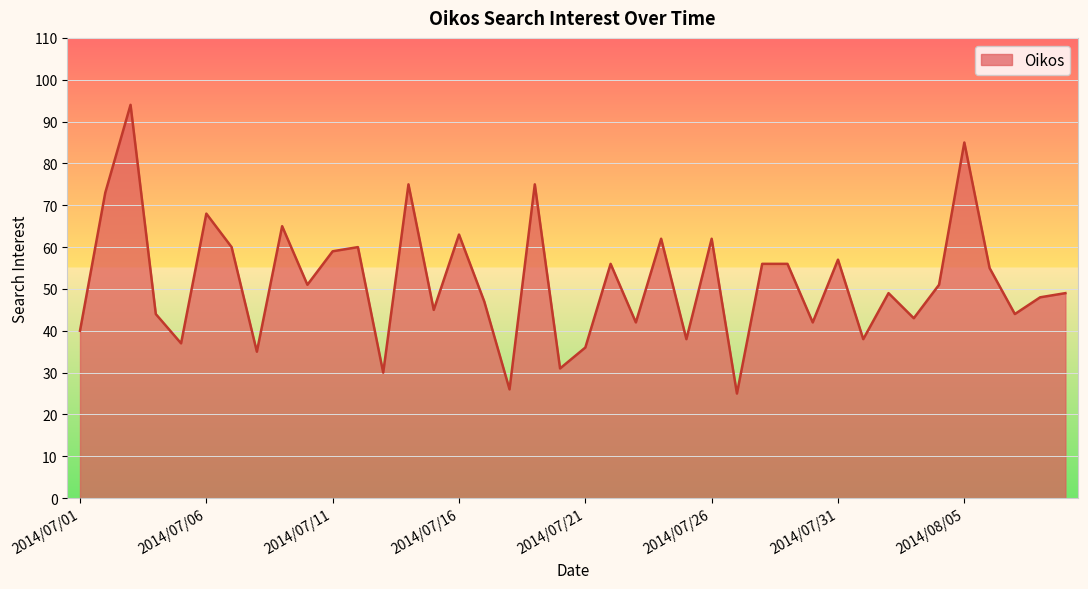

What is the greatest value displayed?

94